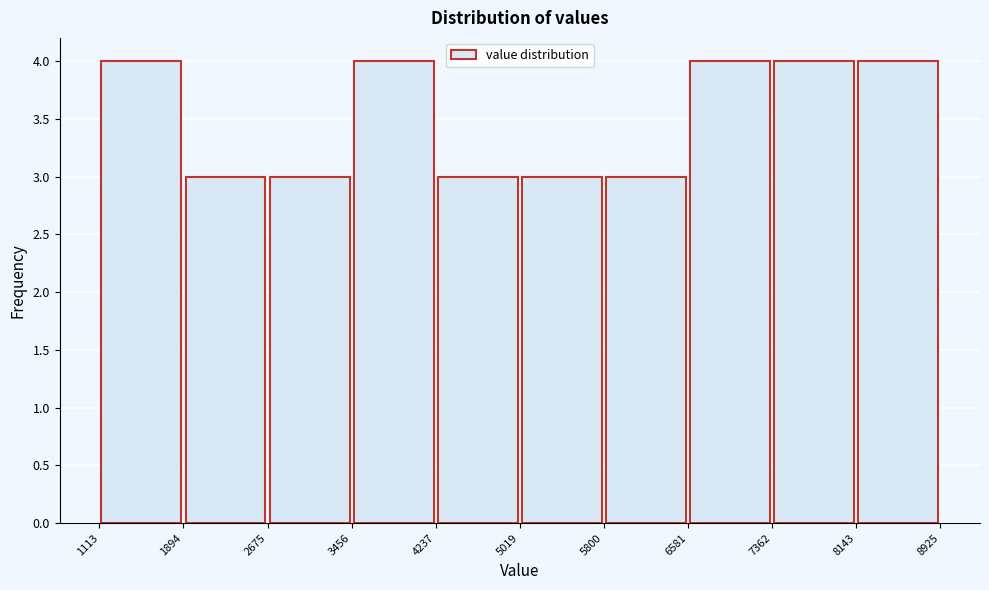

What is the height of the bar covering 1113 to 1894 on the x-axis? The values are not printed on the chart, so give them approximately, as read against the axis.

4